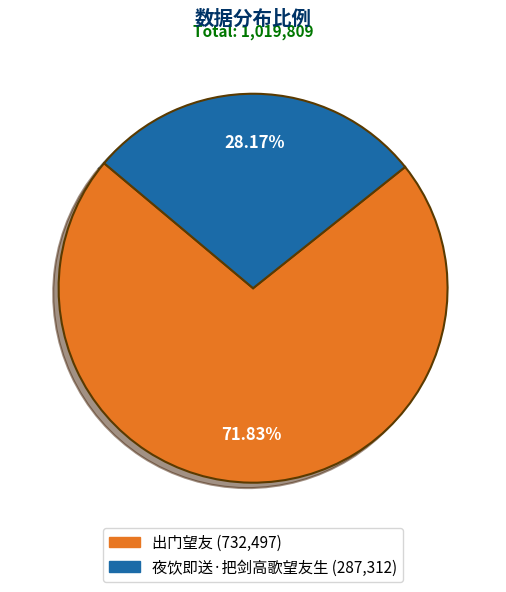

Does any single category account for the majority?

Yes